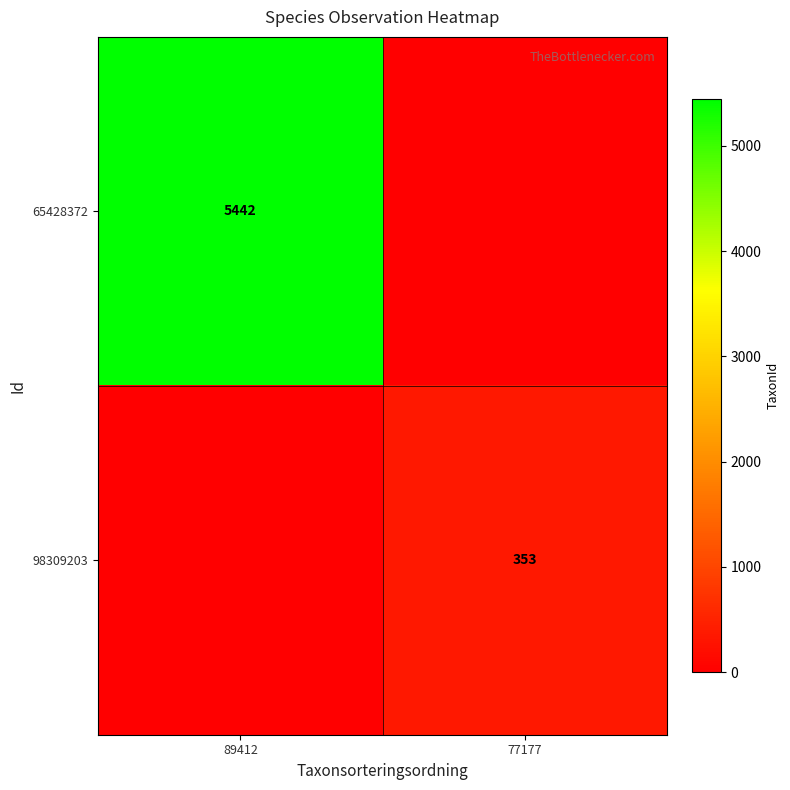

Is it true that 65428372 equals 9320 at 89412?

False